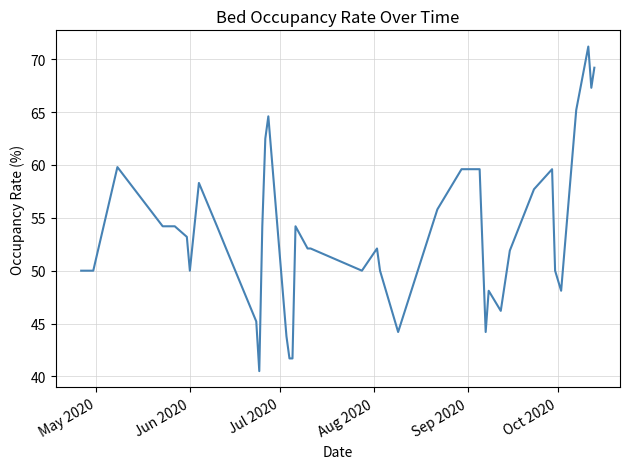

How many categories are shown in the chart?

40